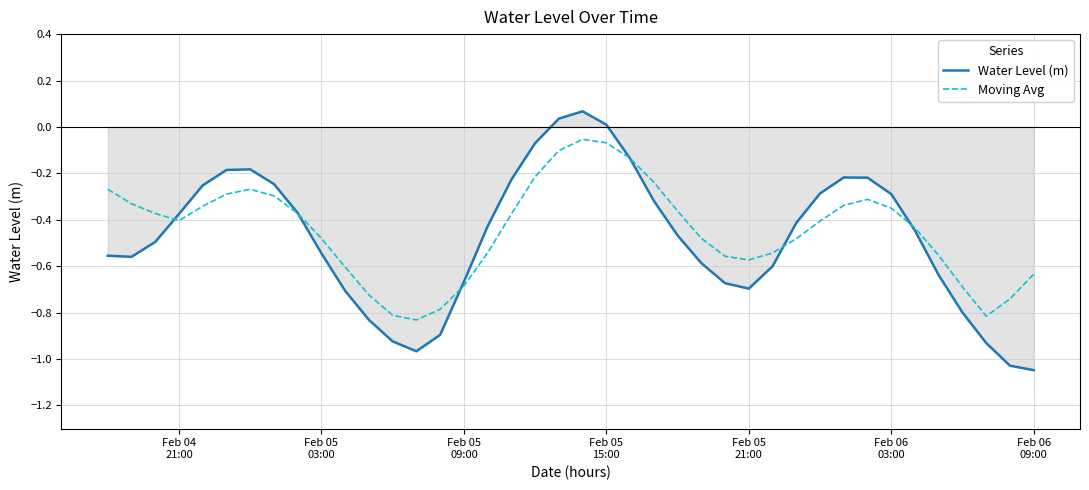

Which series has the largest range (max minus min)?

Water Level (m)